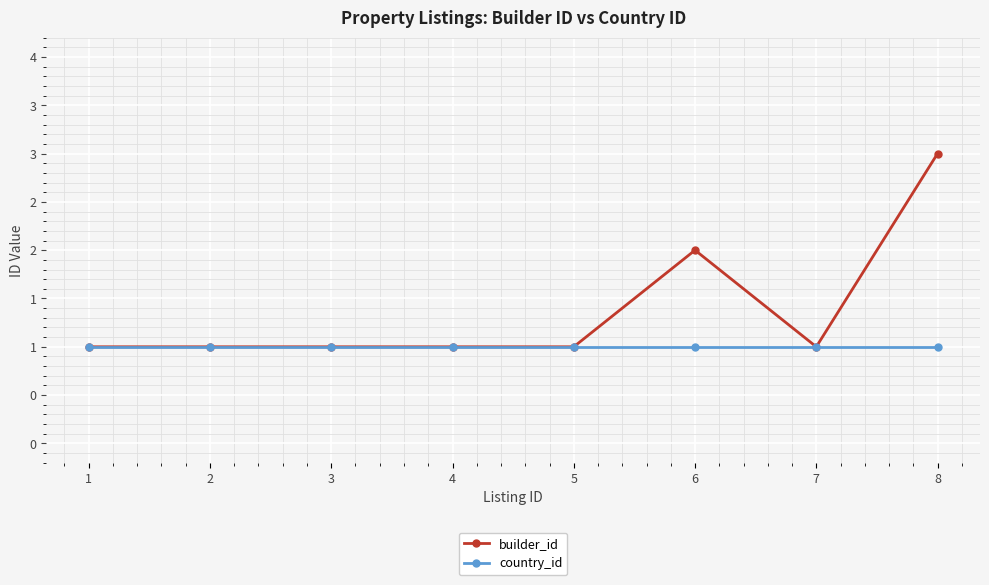

What is the minimum value shown in the chart?

1